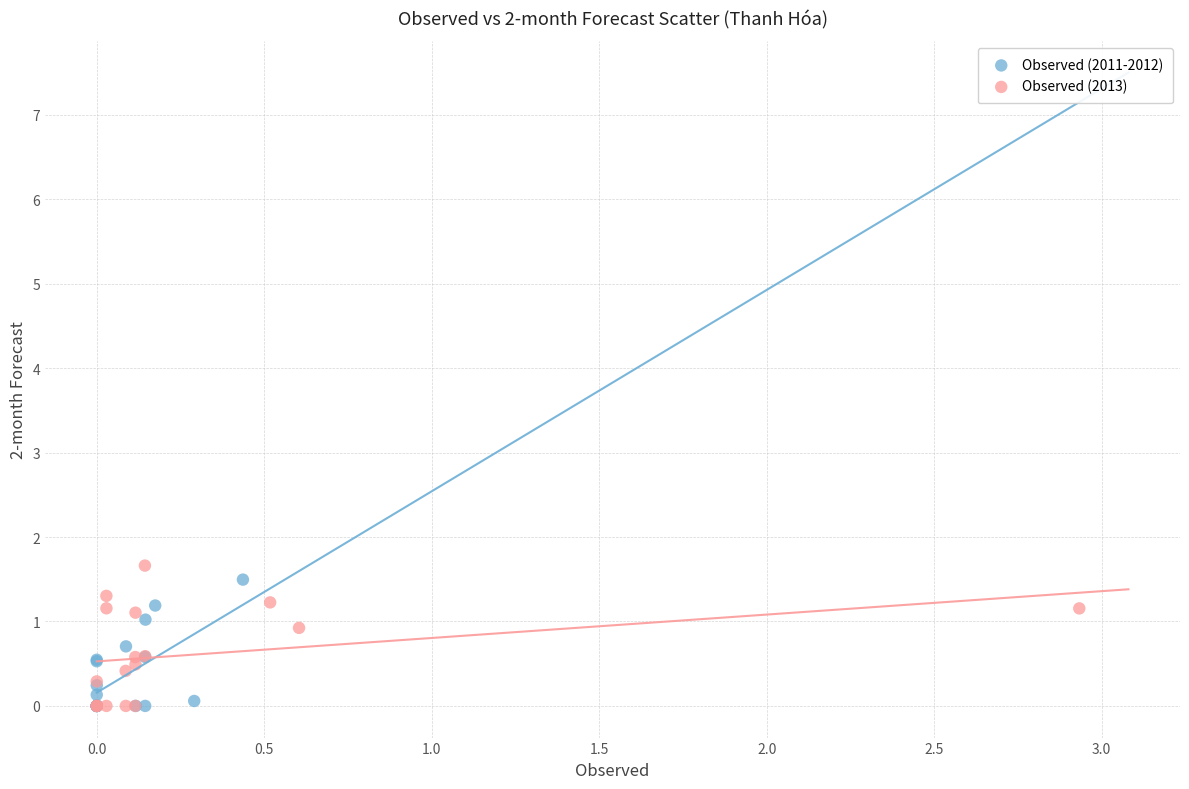

What are all the series names shown in the legend?

Observed (2011-2012), Observed (2013)